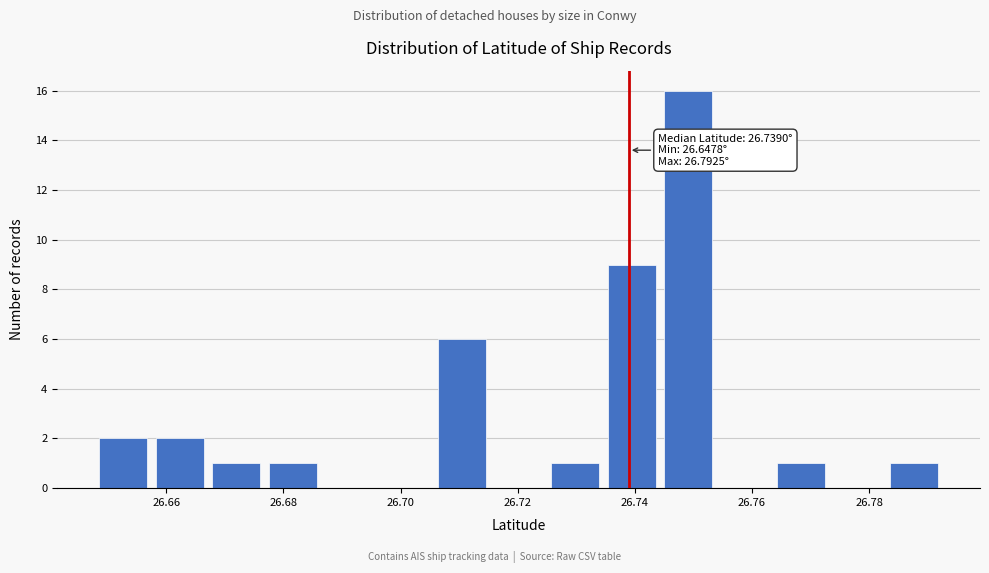

Over which range of the x-axis is the bar tallest?

26.744 to 26.754